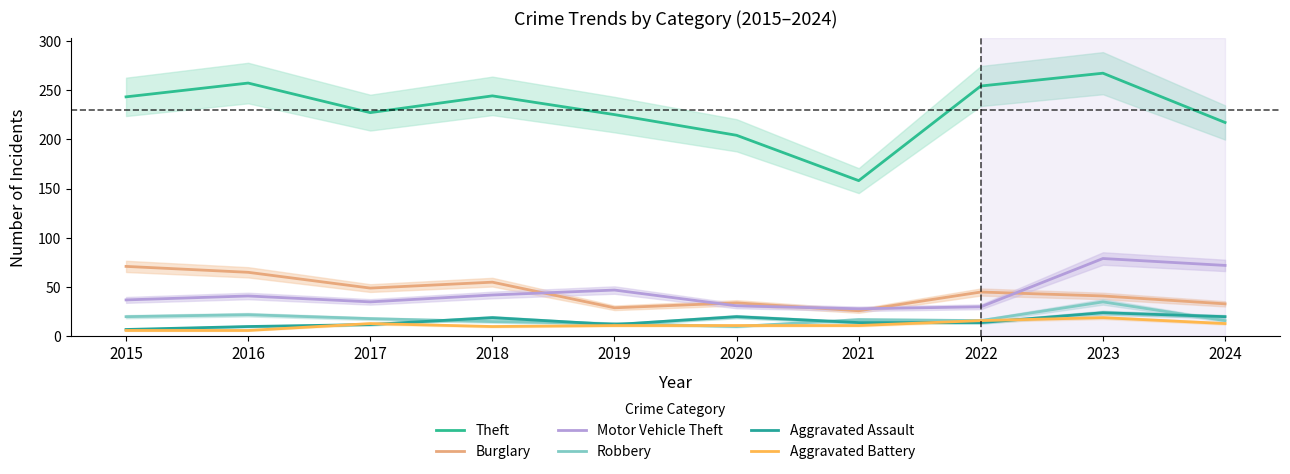

Count the number of data series in this chart.

6